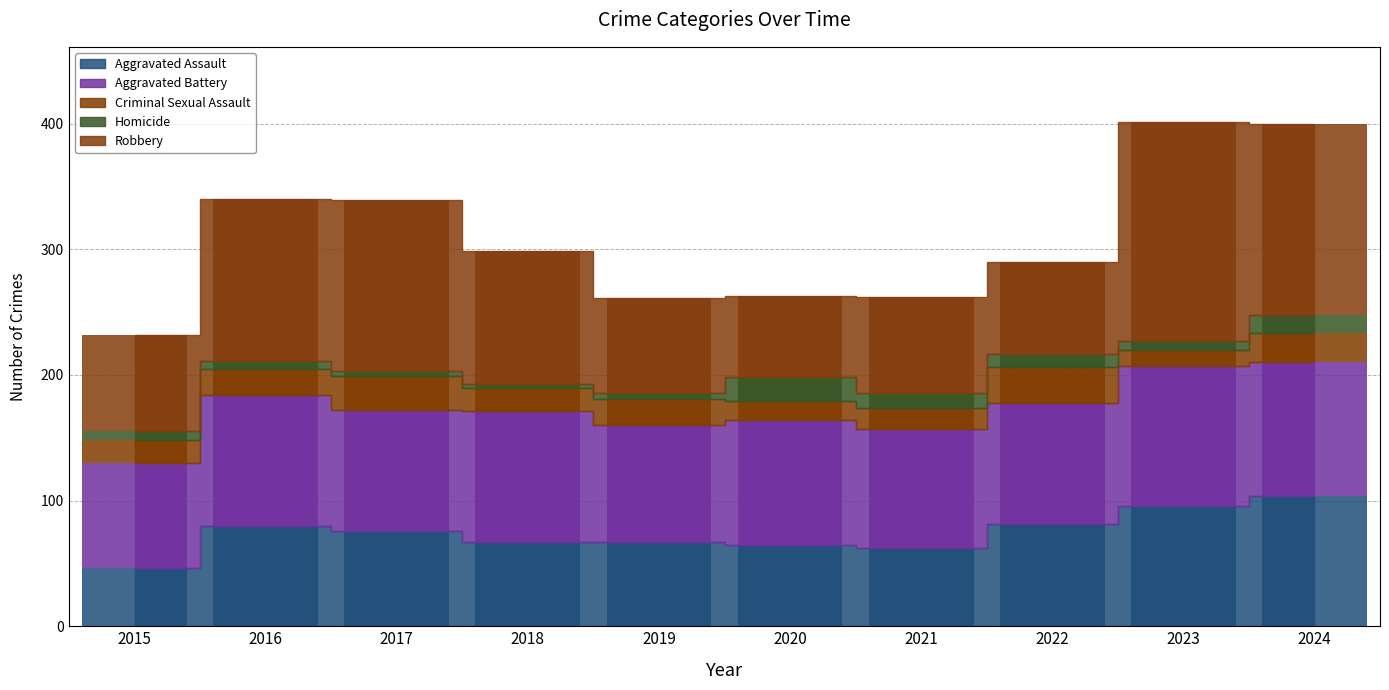

What is the minimum value for Aggravated Battery?

84